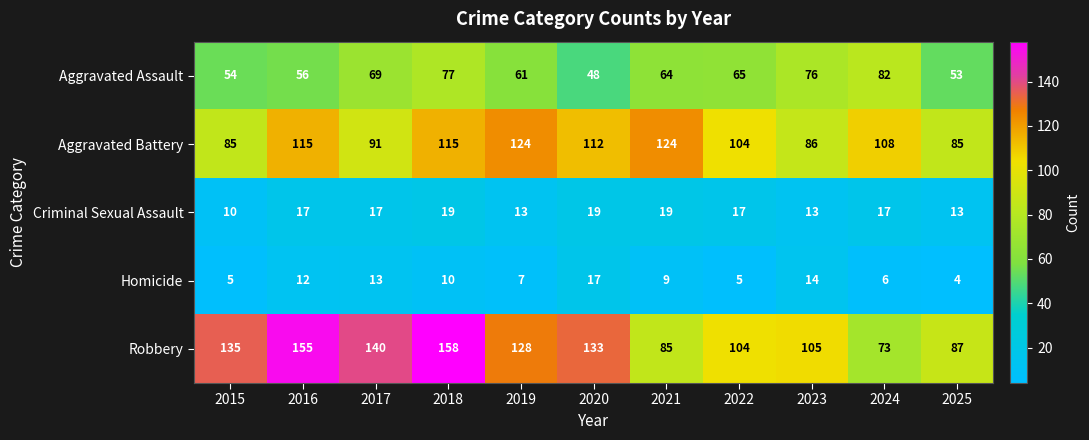

The value of Aggravated Battery at 2015 is 85. True or false?

True